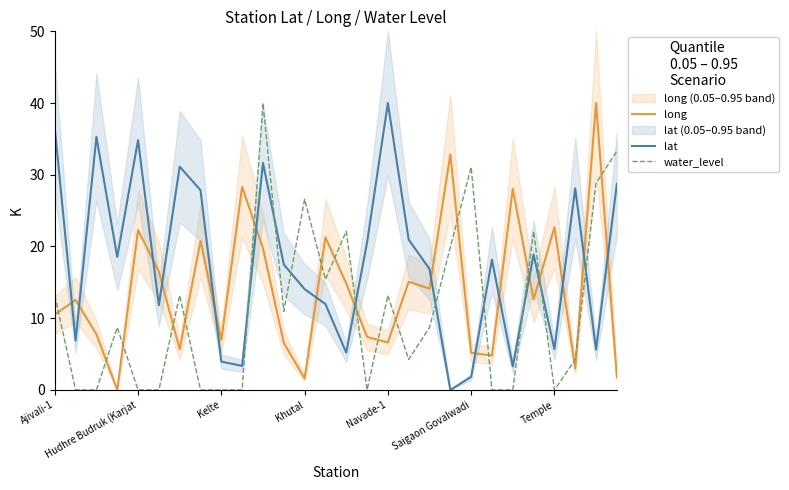

Between Ajivali-1 and 13, which is larger?

13